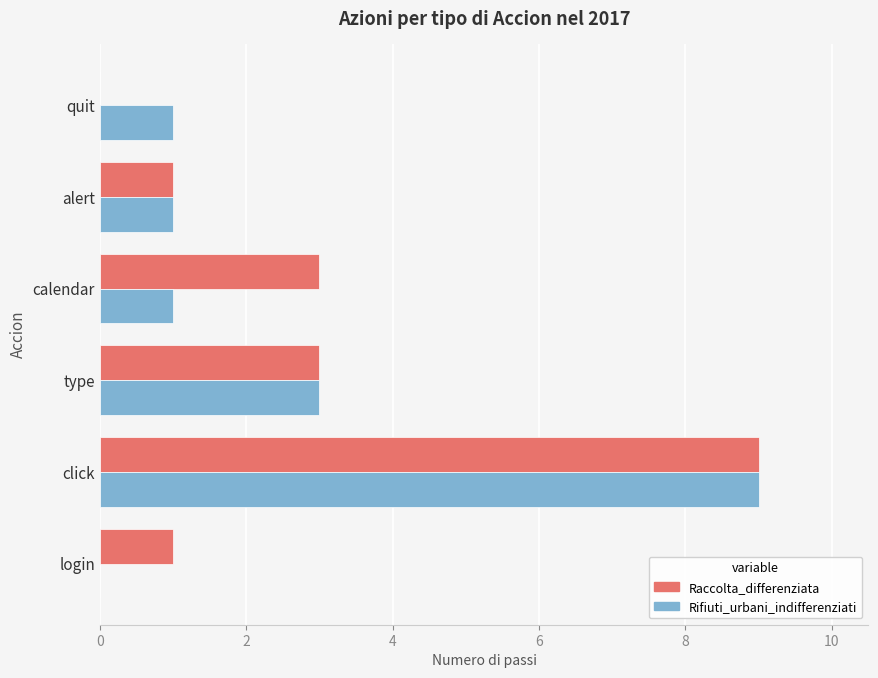

At which category is the sum across all series the highest?

click